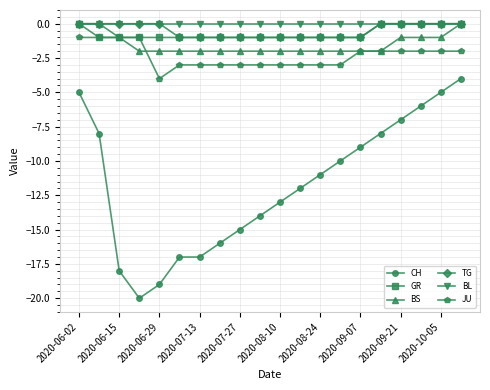

Reading right to left, what are all the values shown in this chart?

CH: -4	-5	-6	-7	-8	-9	-10	-11	-12	-13	-14	-15	-16	-17	-17	-19	-20	-18	-8	-5
GR: 0	0	0	0	0	-1	-1	-1	-1	-1	-1	-1	-1	-1	-1	-1	-1	-1	-1	0
BS: 0	-1	-1	-1	-2	-2	-2	-2	-2	-2	-2	-2	-2	-2	-2	-2	-2	-1	0	0
TG: 0	0	0	0	0	-1	-1	-1	-1	-1	-1	-1	-1	-1	-1	0	0	0	0	0
BL: 0	0	0	0	0	0	0	0	0	0	0	0	0	0	0	0	0	0	0	0
JU: -2	-2	-2	-2	-2	-2	-3	-3	-3	-3	-3	-3	-3	-3	-3	-4	-1	-1	-1	-1